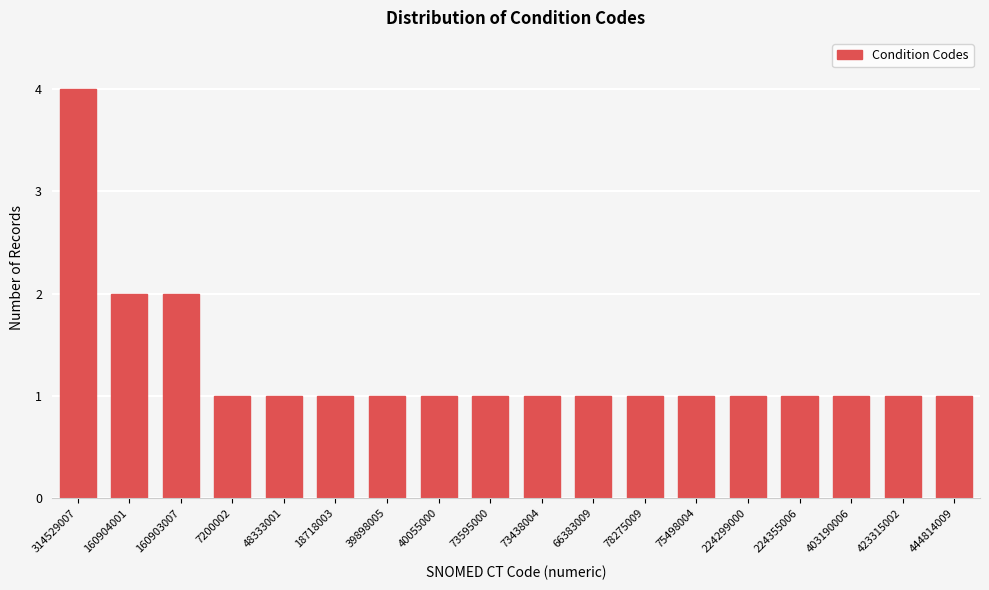

Reading left to right, what are all the values shown in this chart?

314529007=4	160904001=2	160903007=2	7200002=1	48333001=1	18718003=1	39898005=1	40055000=1	73595000=1	73438004=1	66383009=1	78275009=1	75498004=1	224299000=1	224355006=1	403190006=1	423315002=1	444814009=1